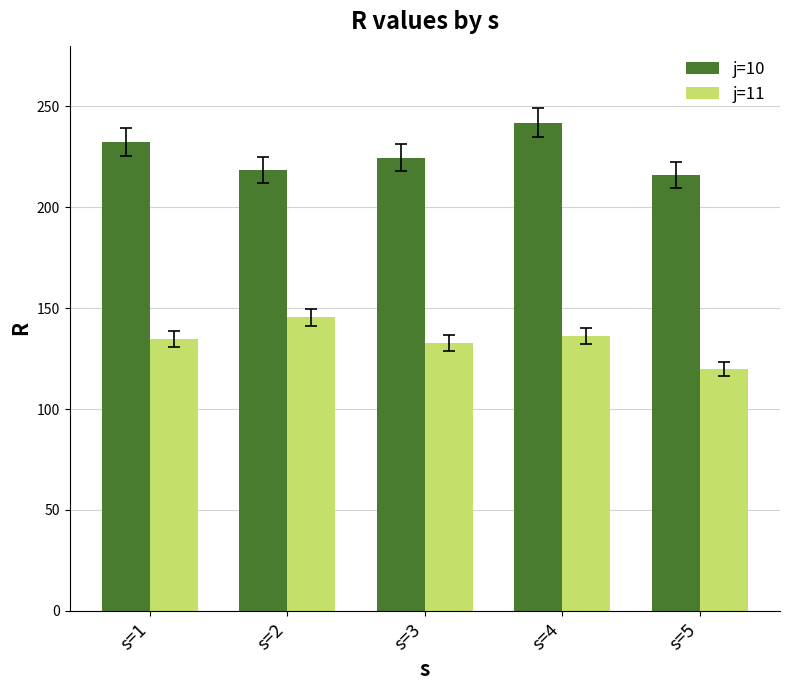

What is the average value of the j=11 series?

133.8